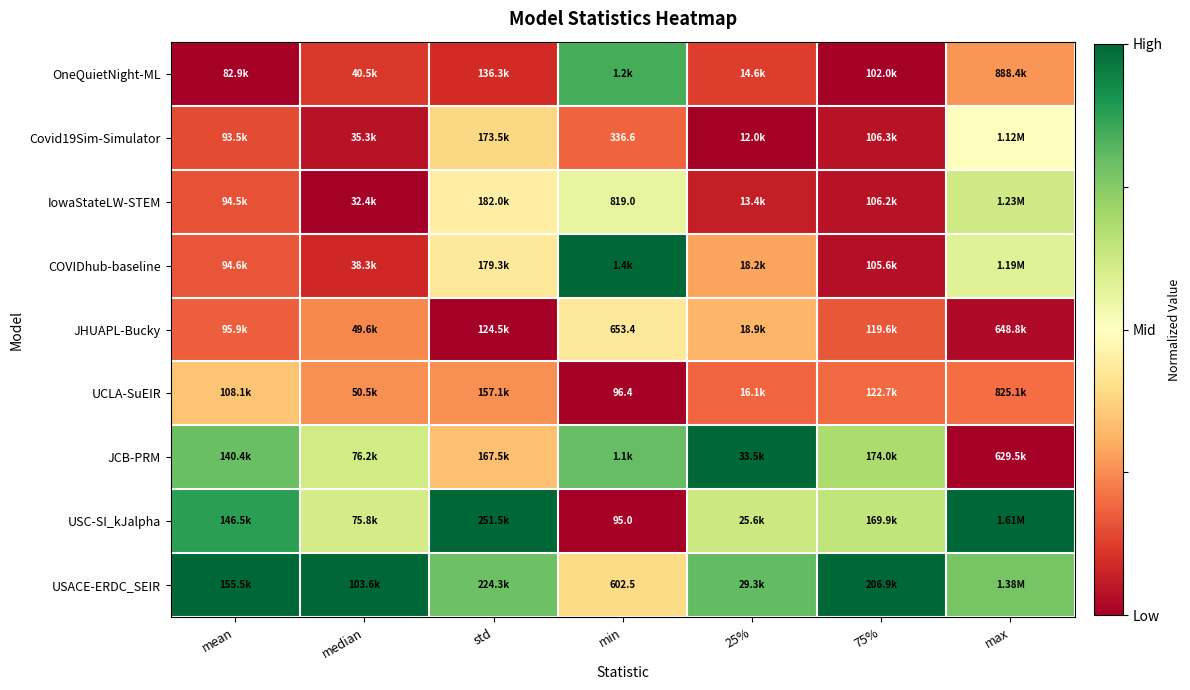

The value of JHUAPL-Bucky at median is 0.4. True or false?

False